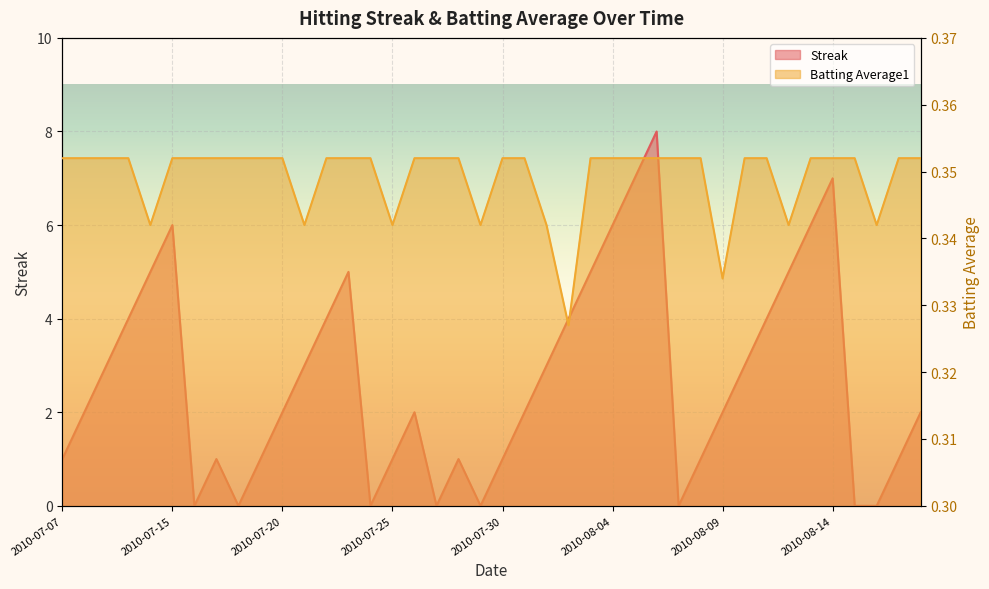

Is the value of Streak at 2010-08-11 greater than the value of Batting Average1 at 2010-07-20?

Yes